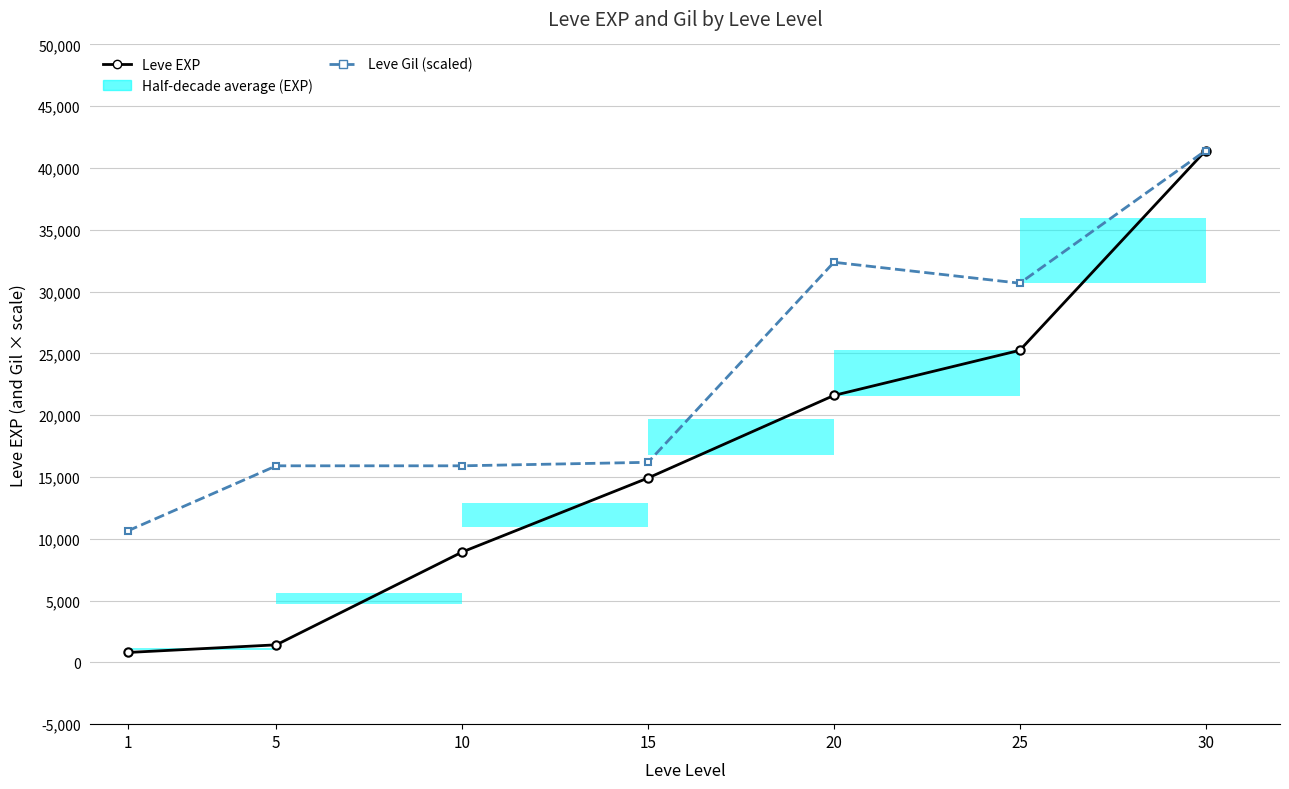

How many lines are shown in the chart?

2